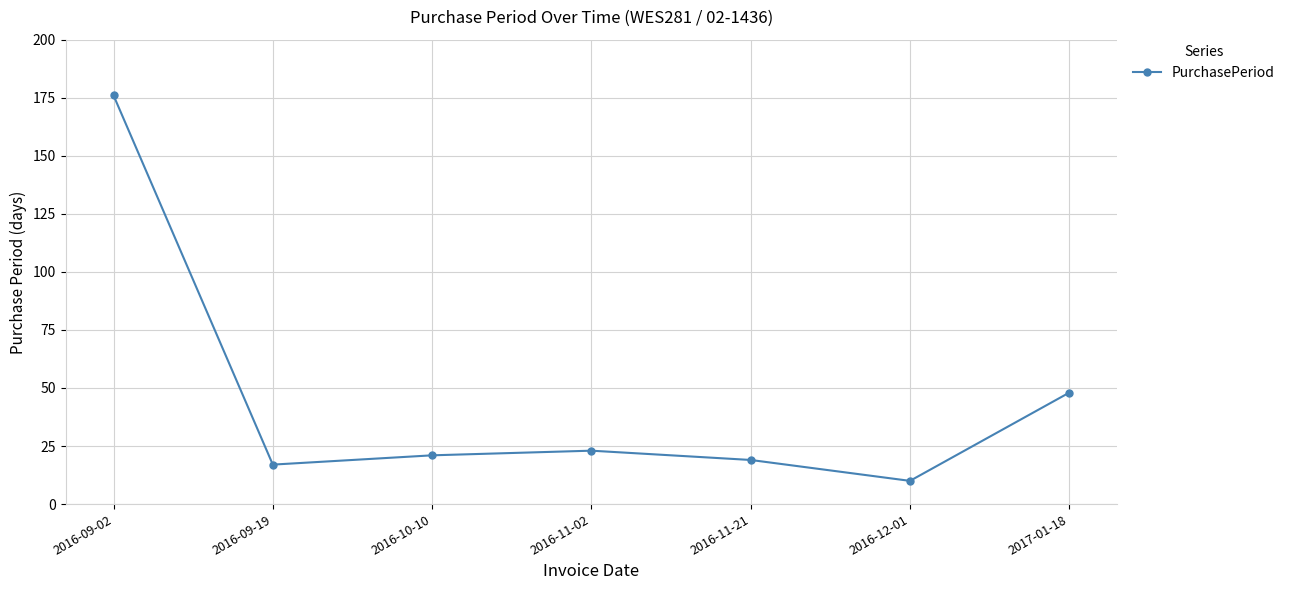

What is the approximate value at 2016-11-02?

23